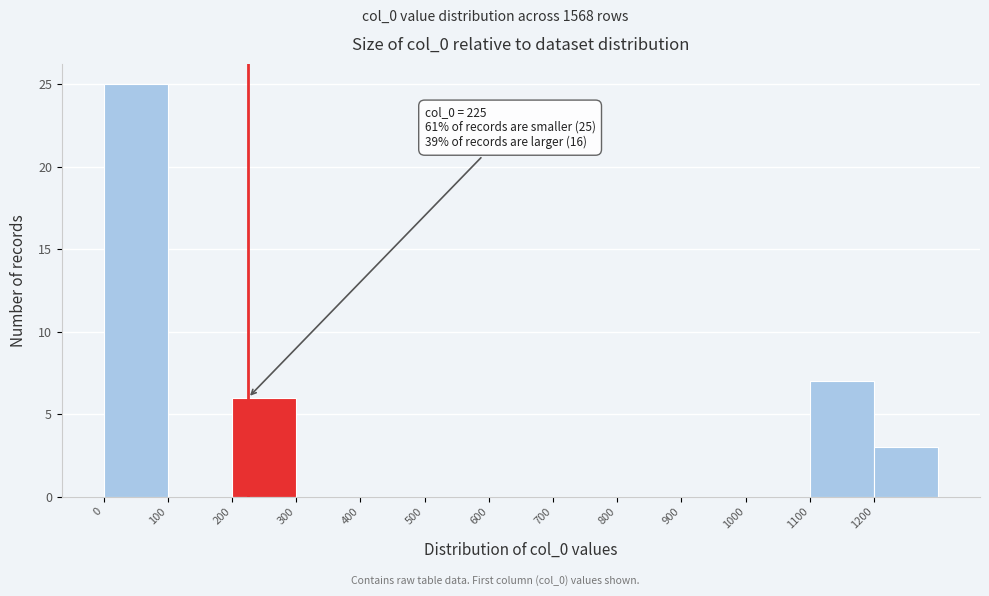

Which range on the x-axis has the tallest bar?

0 to 100